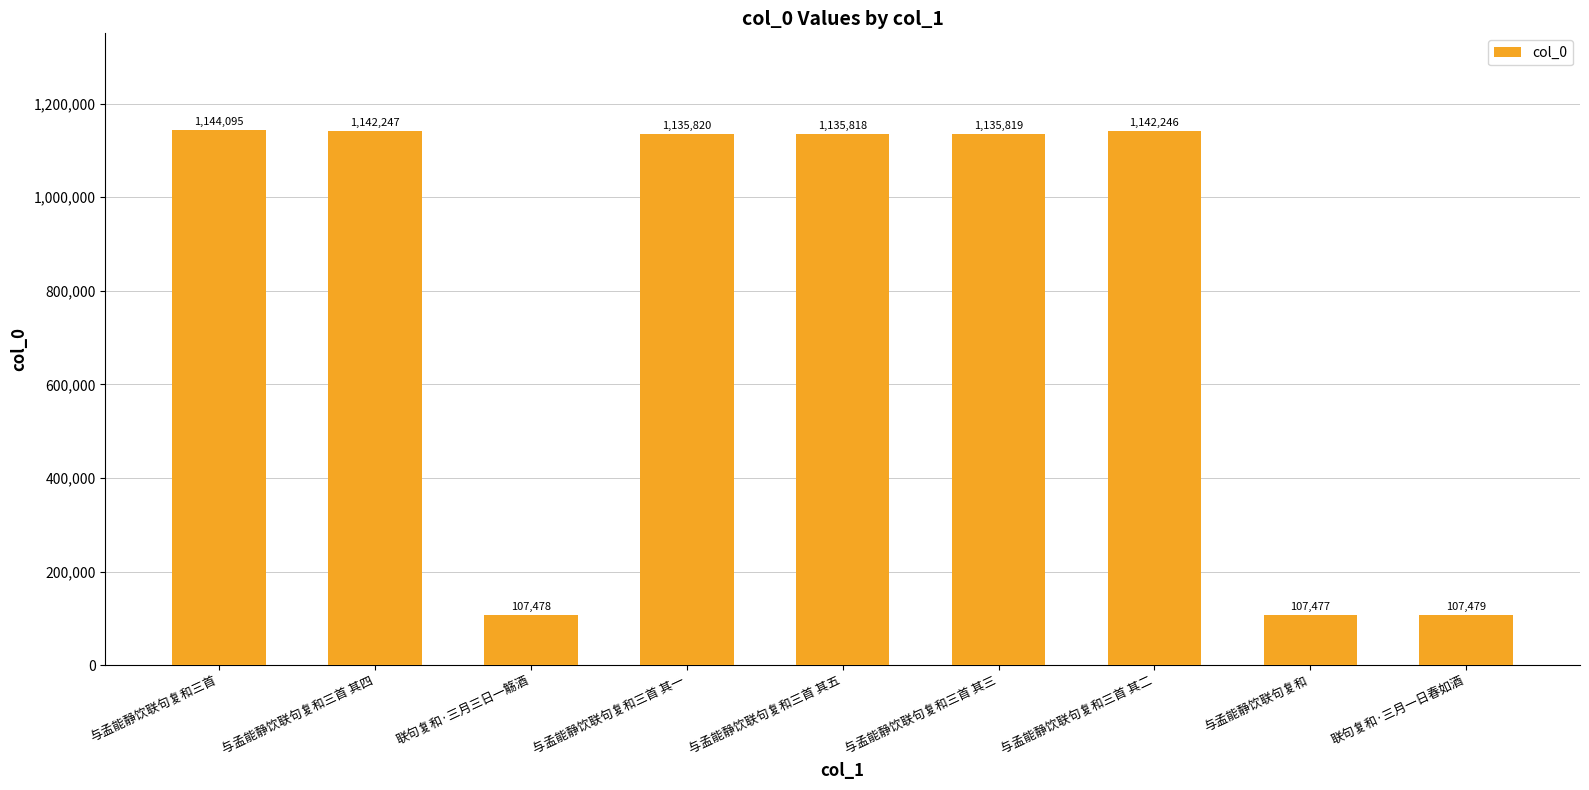

Reading left to right, list all the values displayed in this chart.

与孟能静饮联句复和三首=1144095	与孟能静饮联句复和三首 其四=1142247	联句复和·三月三日一觞酒=107478	与孟能静饮联句复和三首 其一=1135820	与孟能静饮联句复和三首 其五=1135818	与孟能静饮联句复和三首 其三=1135819	与孟能静饮联句复和三首 其二=1142246	与孟能静饮联句复和=107477	联句复和·三月一日春如酒=107479